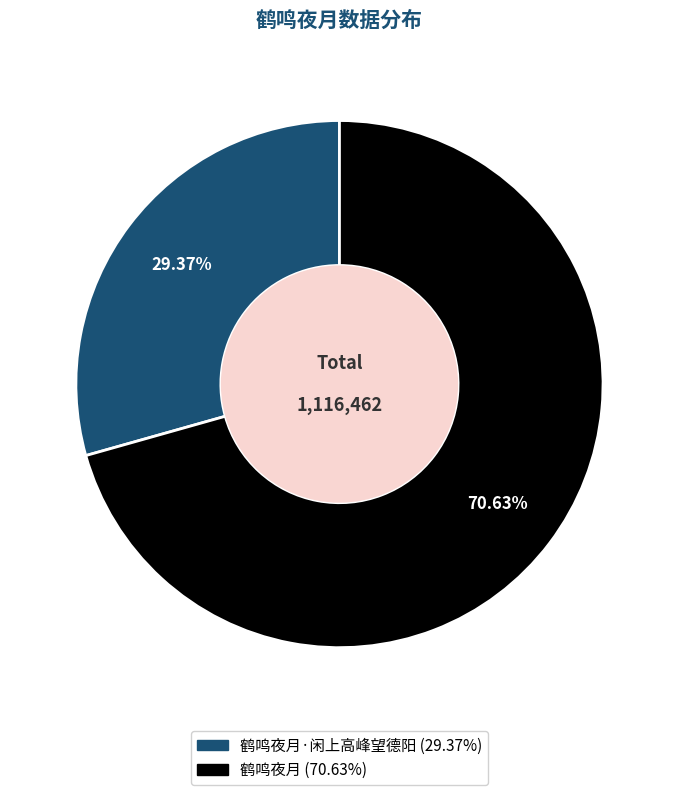

Does any single category account for the majority?

Yes